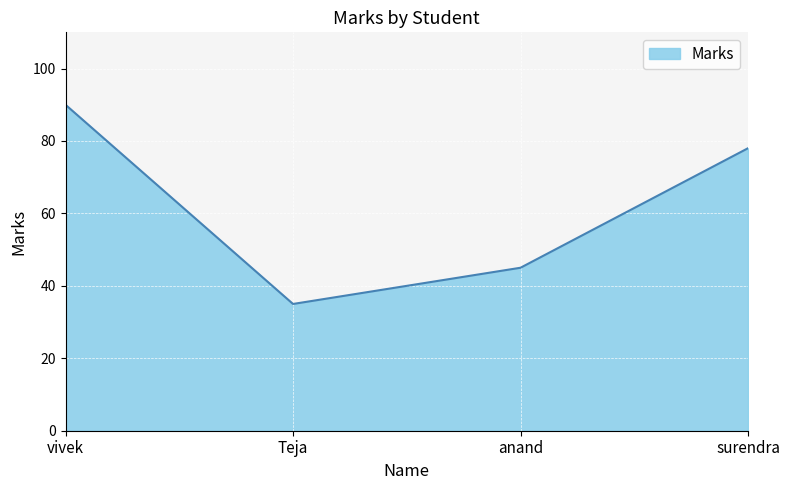

Rank the categories by value from lowest to highest.

Teja, anand, surendra, vivek